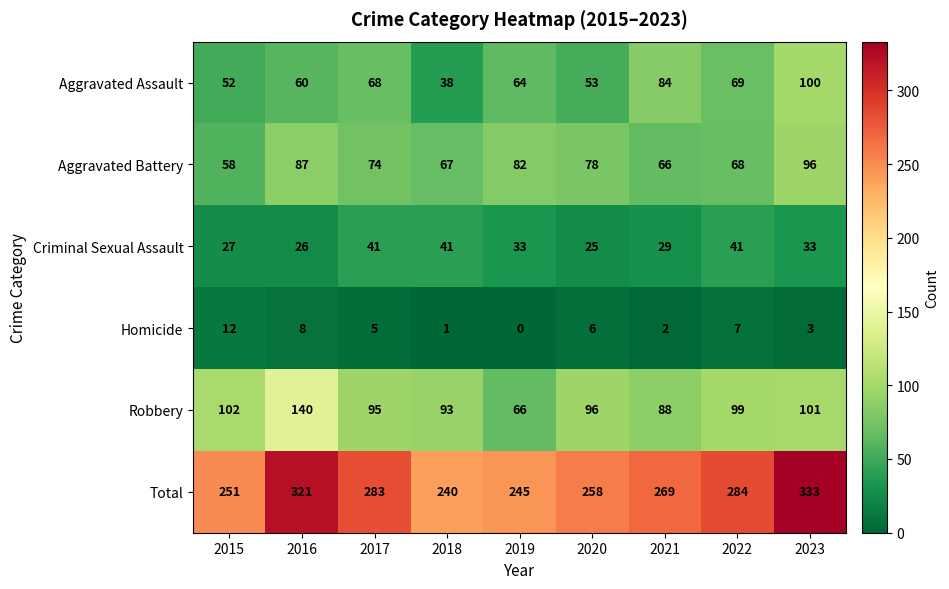

Which series has the largest range (max minus min)?

Total